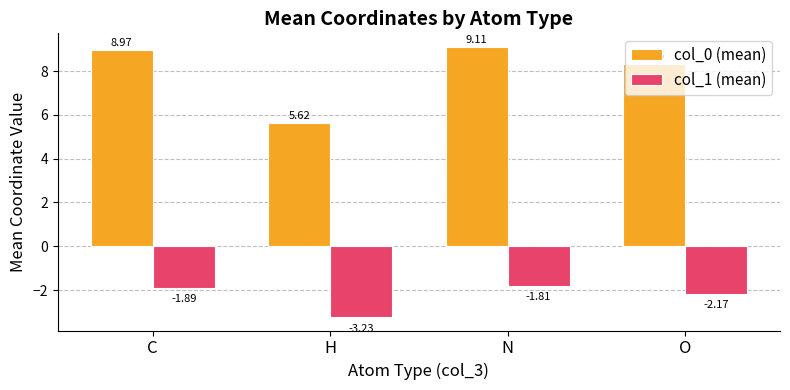

The col_0 (mean) series shows 2.0 at H. True or false?

False